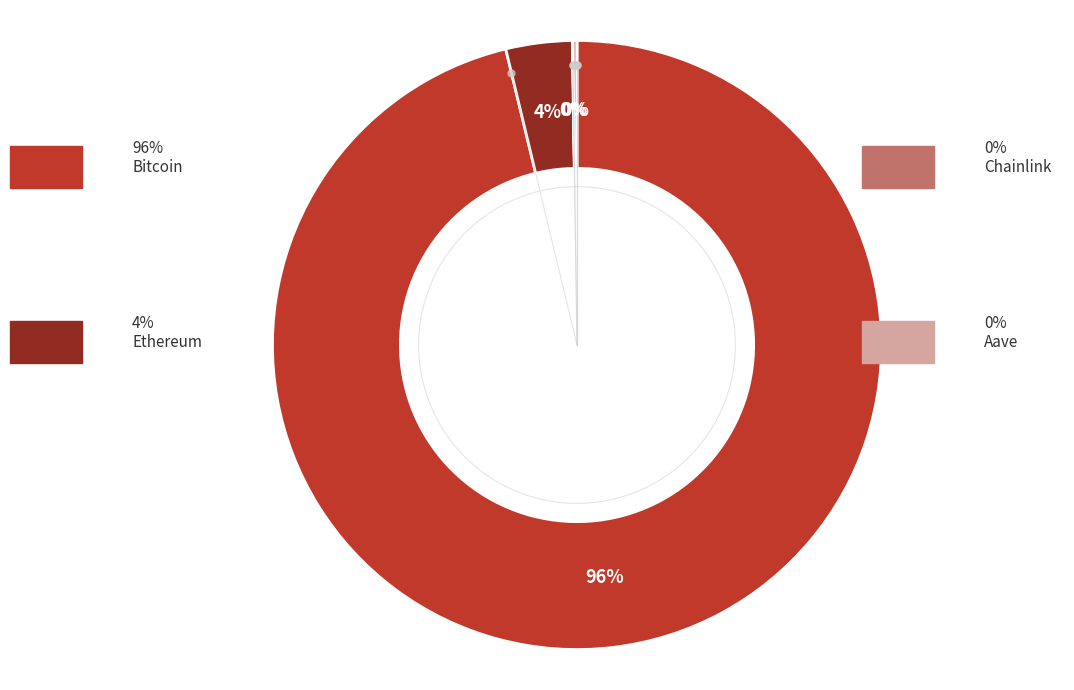

Which slice is the largest?

Bitcoin